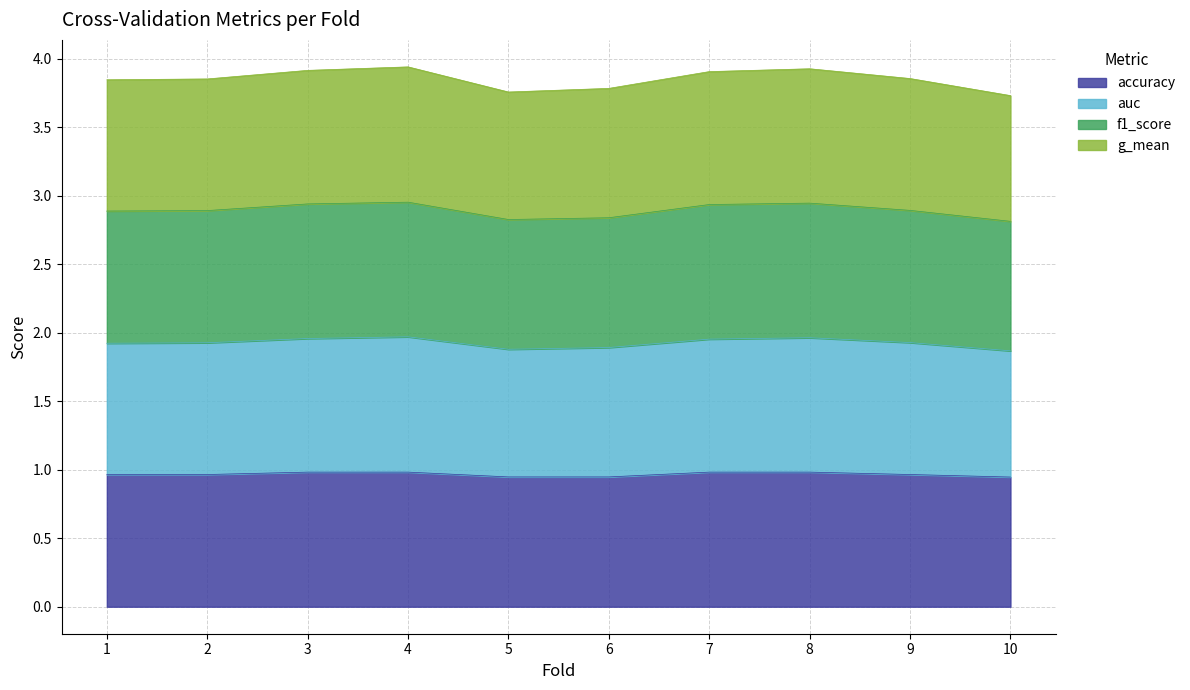

List the labels in order of g_mean value, smallest first.

10, 5, 6, 1, 2, 9, 7, 3, 8, 4